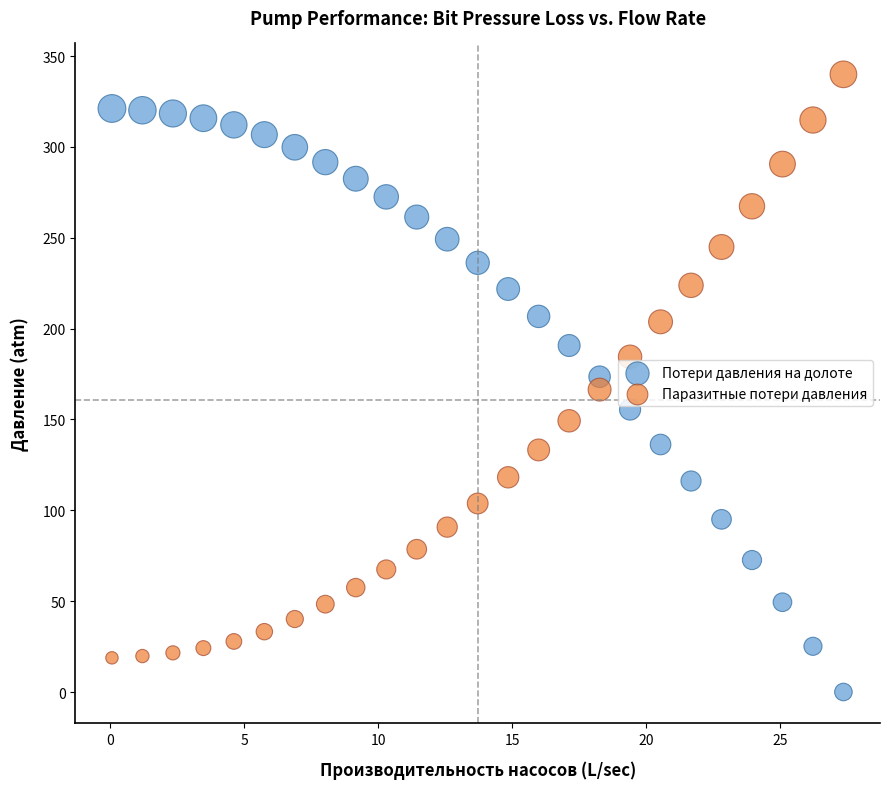

Which series reaches the maximum Y coordinate?

Паразитные потери давления